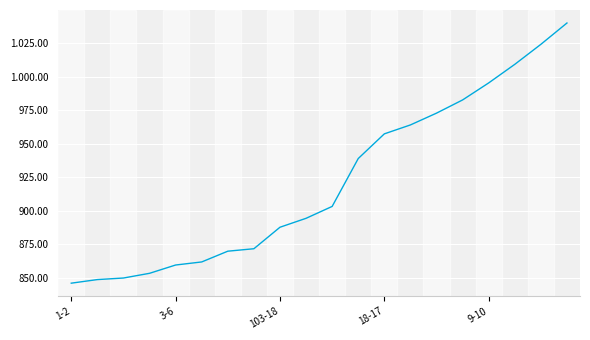

Does the chart display data point markers on the line(s)?

No